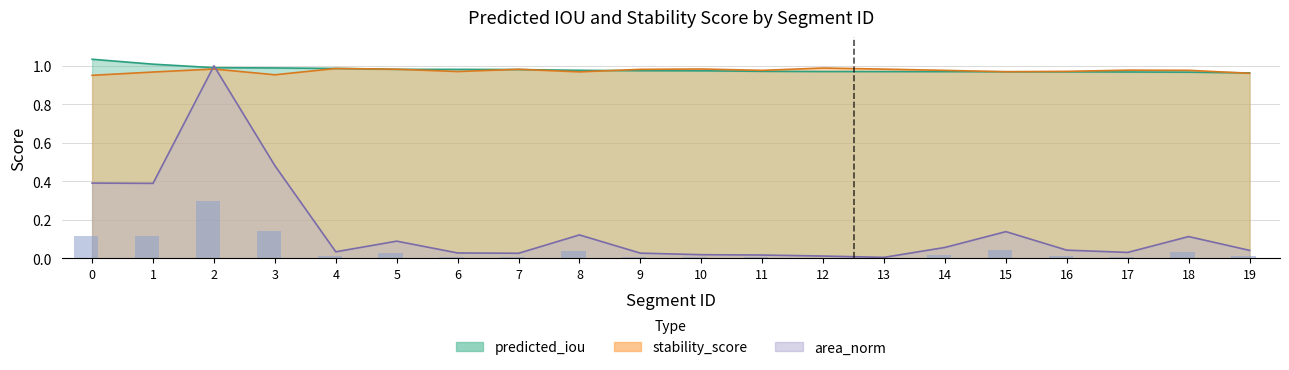

At how many categories does at least one series exceed 0?

20